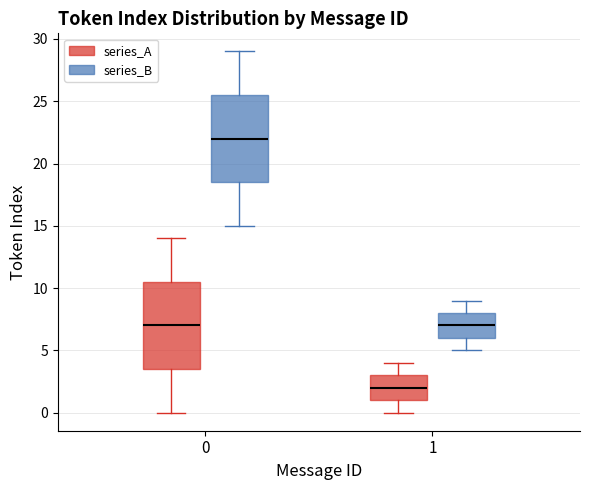

Reading left to right, read every box against the y-axis: the position of its median line, the range the box covers, and the ends of its whiskers. The values are not printed on the chart, so give them approximately, as read against the axis.

0 (series_A): median 7.0, box 3.5 to 10.5, whiskers 0.0 to 14.0
0 (series_B): median 22.0, box 18.5 to 25.5, whiskers 15.0 to 29.0
1 (series_A): median 2.0, box 1.0 to 3.0, whiskers 0.0 to 4.0
1 (series_B): median 7.0, box 6.0 to 8.0, whiskers 5.0 to 9.0